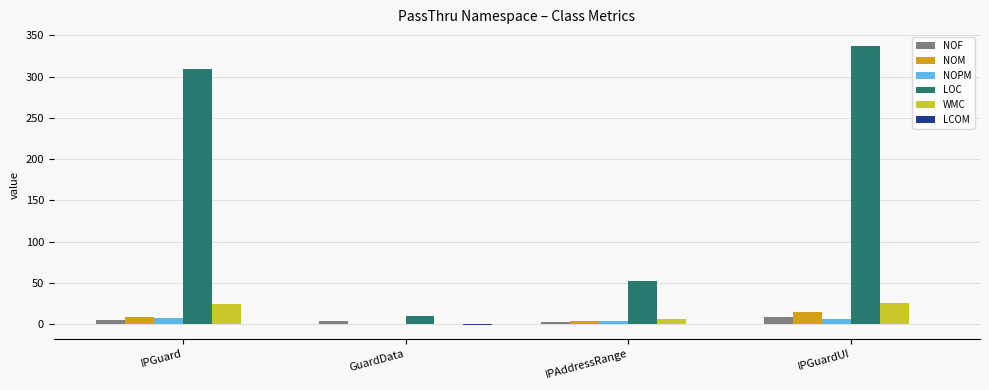

What is the sum of all NOM values?

26.0